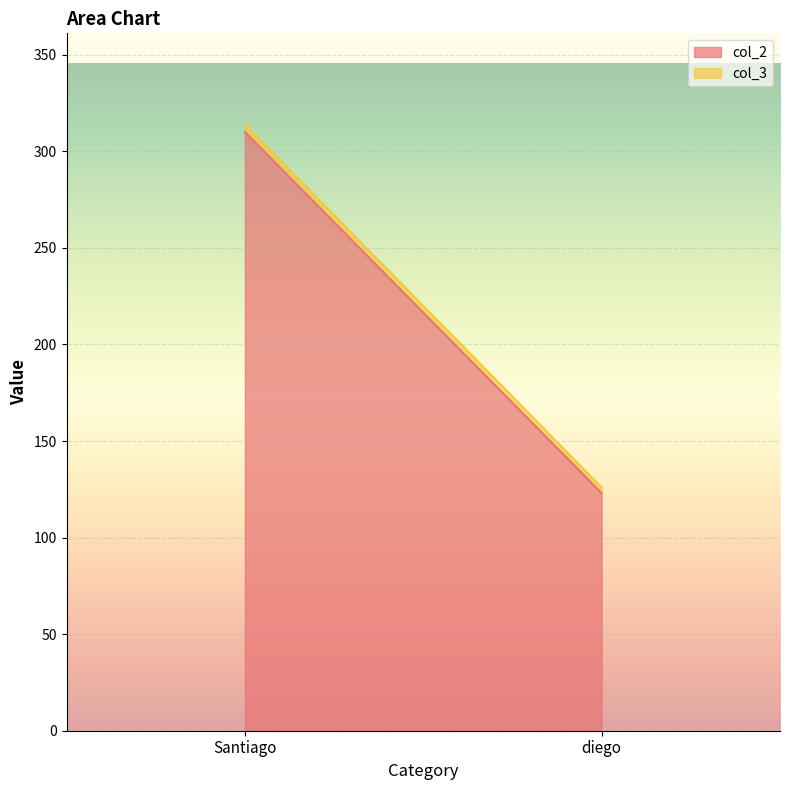

Is it true that col_3 equals 4 at Santiago?

True